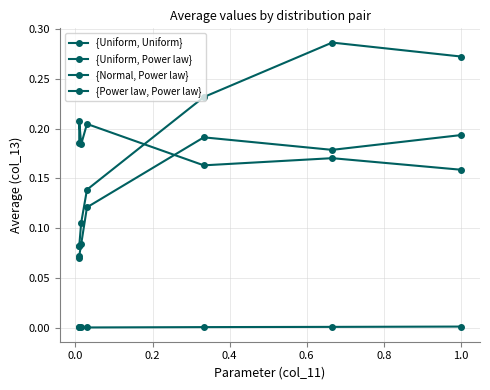

Reading left to right, transcribe all the data shown in this chart.

{Uniform, Uniform}: 0.0	0.0	0.0	0.0	0.0	0.0	0.0
{Uniform, Power law}: 0.1	0.1	0.1	0.1	0.2	0.2	0.2
{Normal, Power law}: 0.1	0.1	0.1	0.1	0.2	0.3	0.3
{Power law, Power law}: 0.2	0.2	0.2	0.2	0.2	0.2	0.2